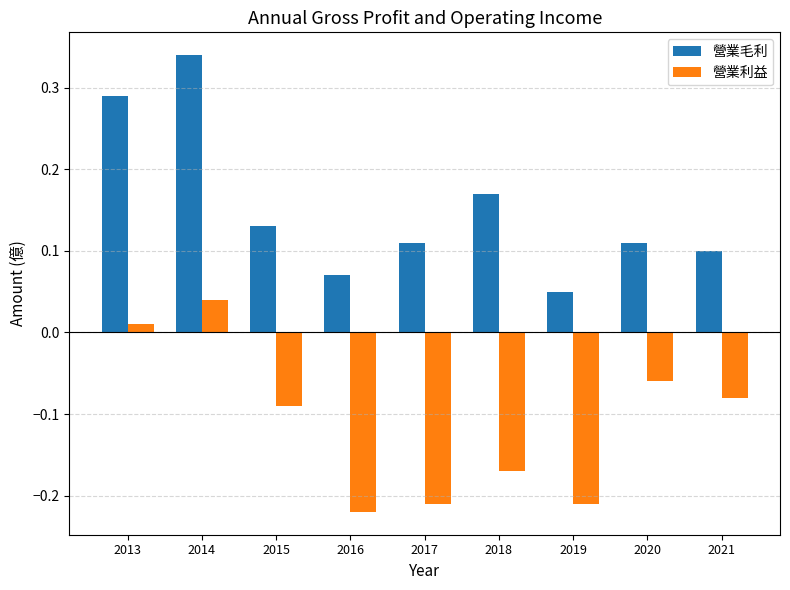

At which label is 營業利益 closest to 0?

2013